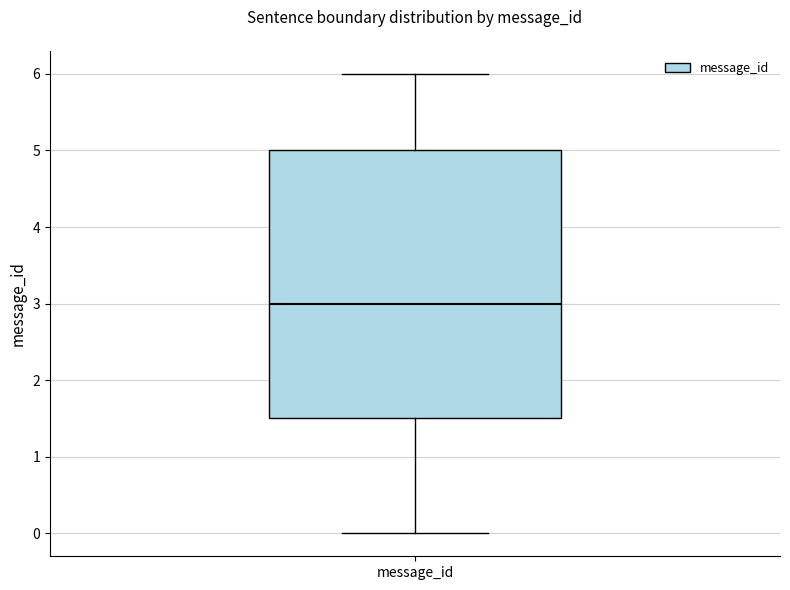

Transcribe this box plot: give where the median line is, the range the box spans, and where the two whiskers end, as read against the y-axis. The values are not printed on the chart, so give them approximately, as read against the axis.

median 3.0, box 1.5 to 5.0, whiskers 0.0 to 6.0